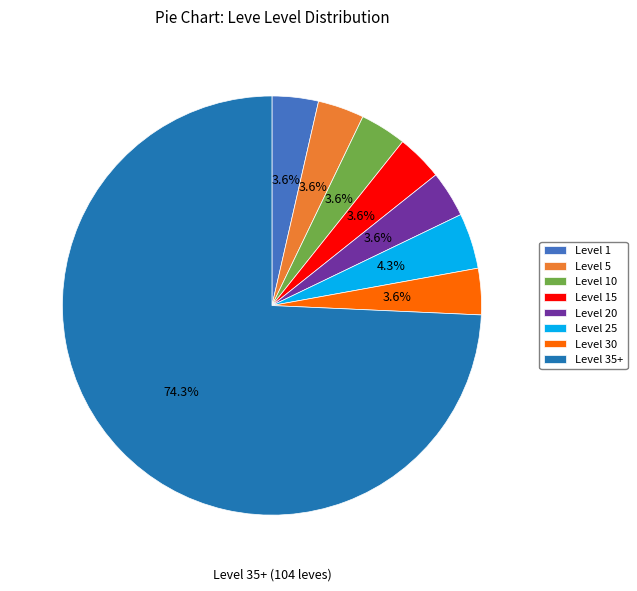

How much of the chart is everything except Level 15?

96.4%